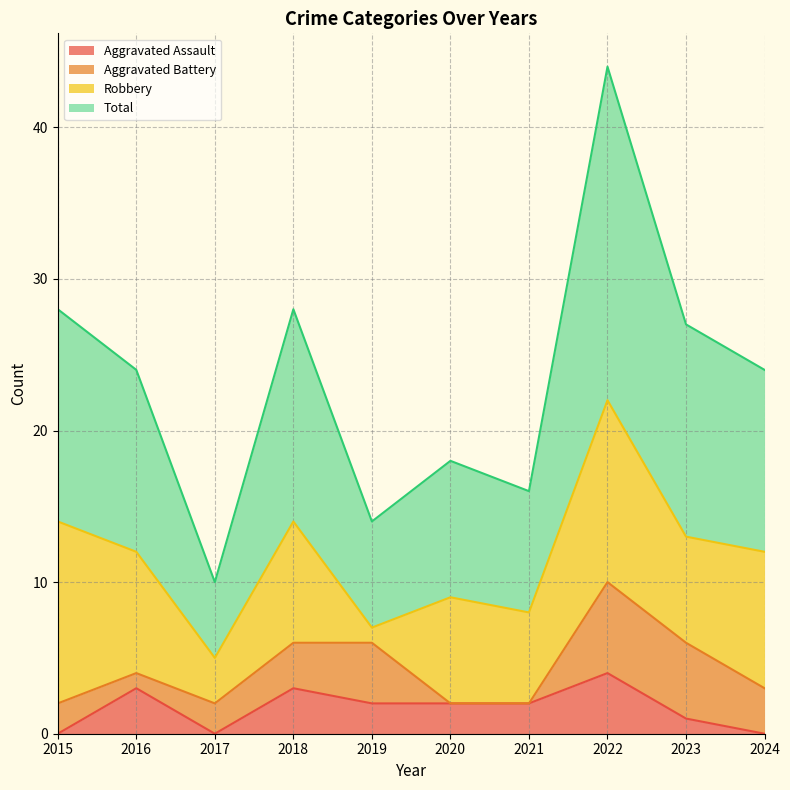

Which has a higher value, 2015 or 2023?

2023